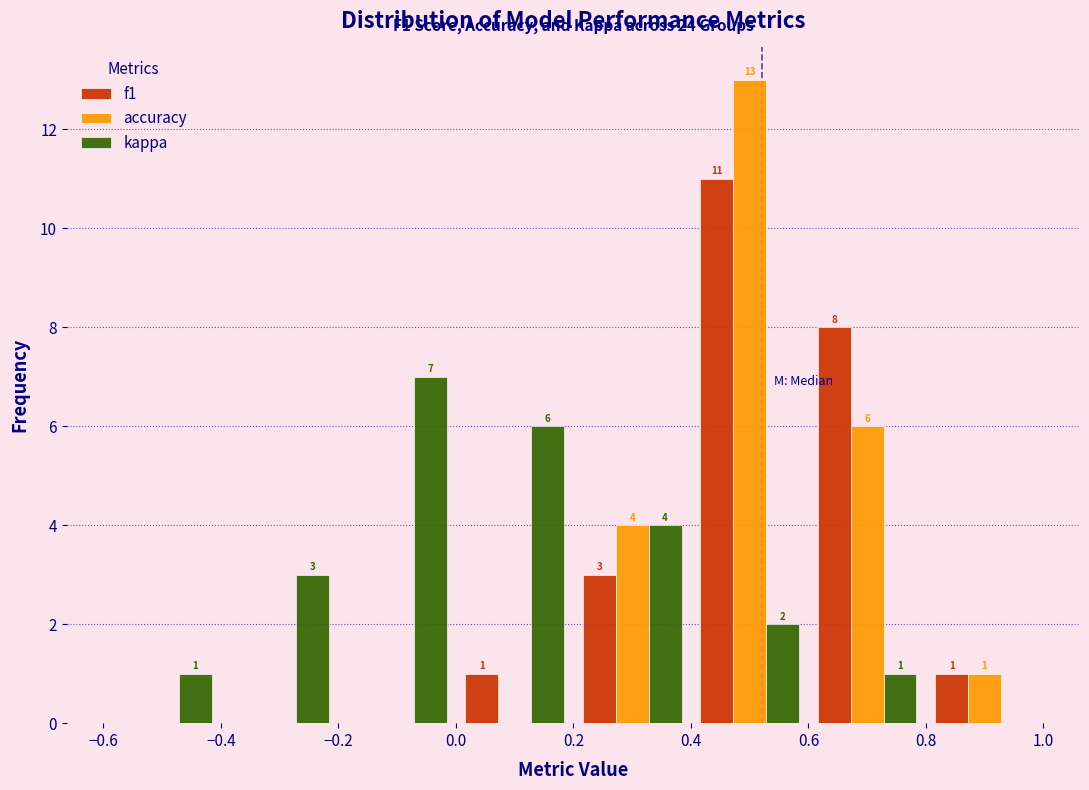

In the f1 series, which range on the x-axis has the tallest bar?

0.4 to 0.6